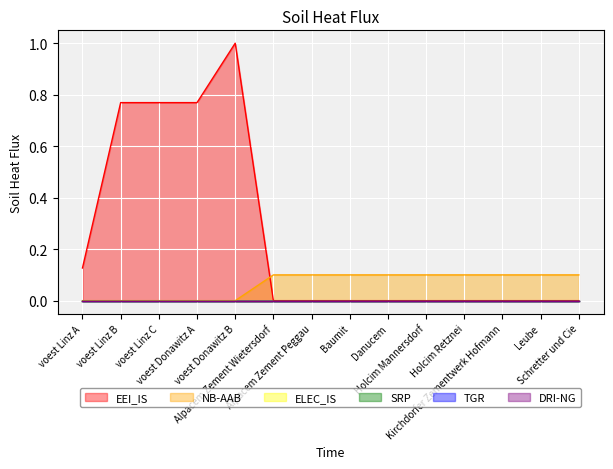

What position from the left is voest Linz C?

3